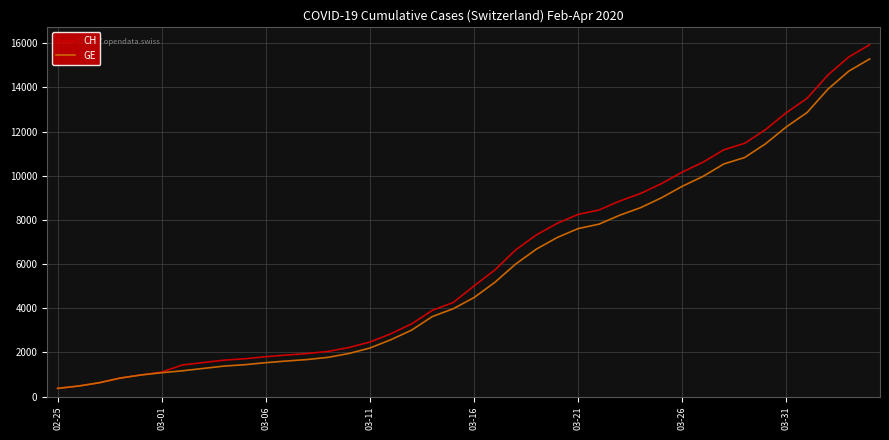

How many distinct data groups are displayed?

2